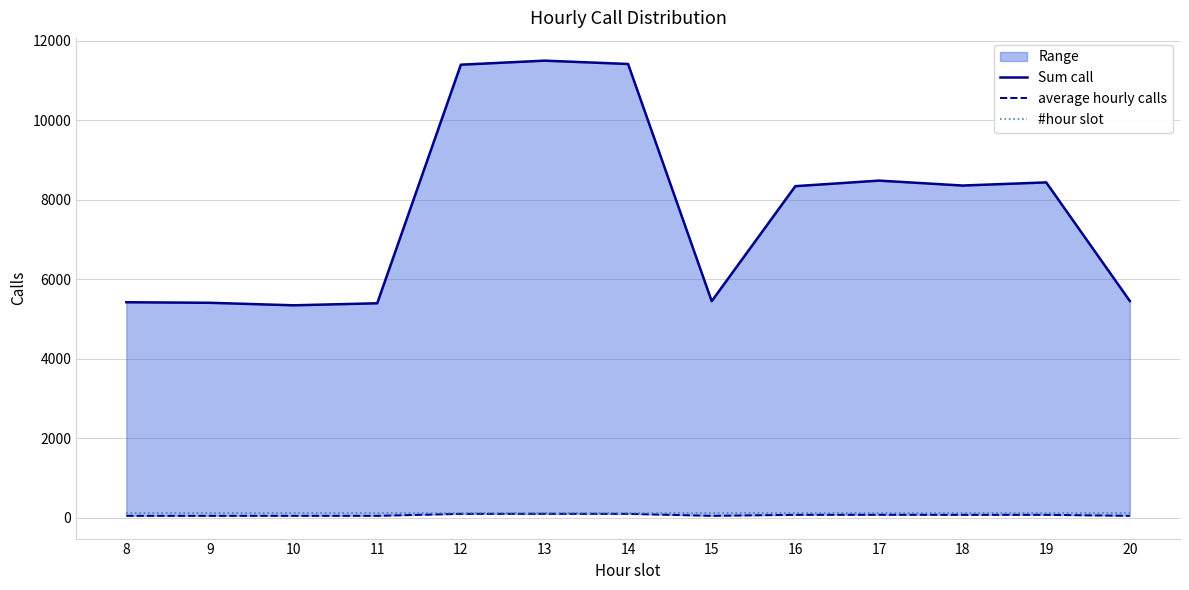

Where is average hourly calls nearest to the value 70?

16